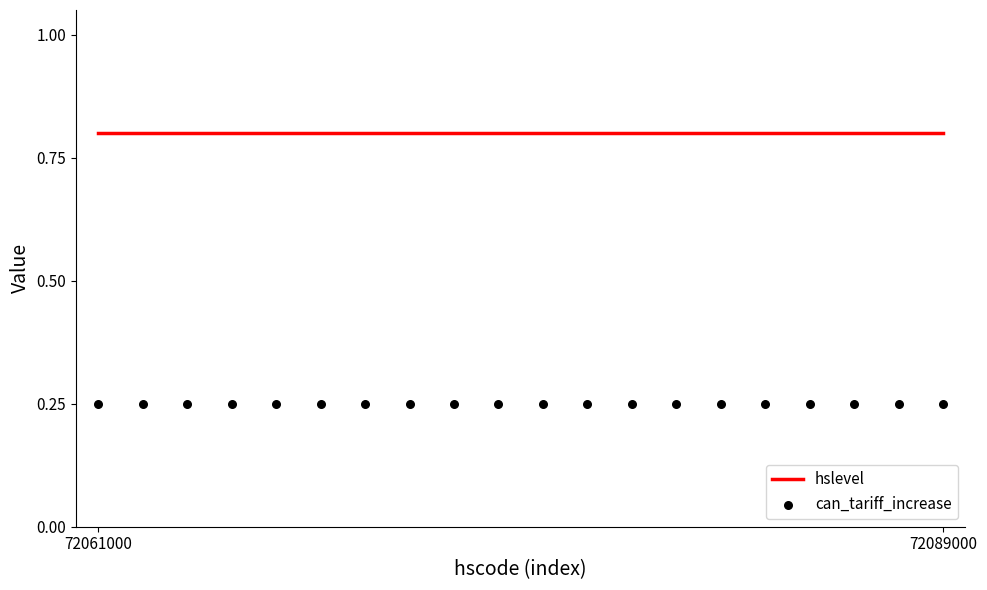

At how many categories does at least one series exceed 0?

20